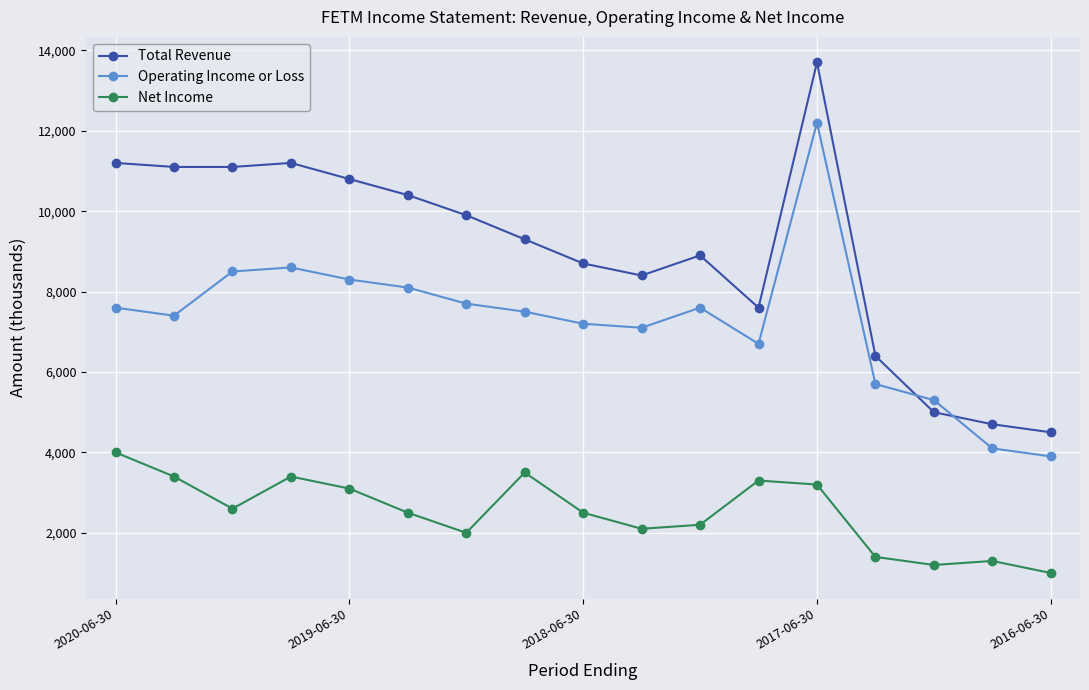

True or false: Net Income and Total Revenue intersect in this chart.

False